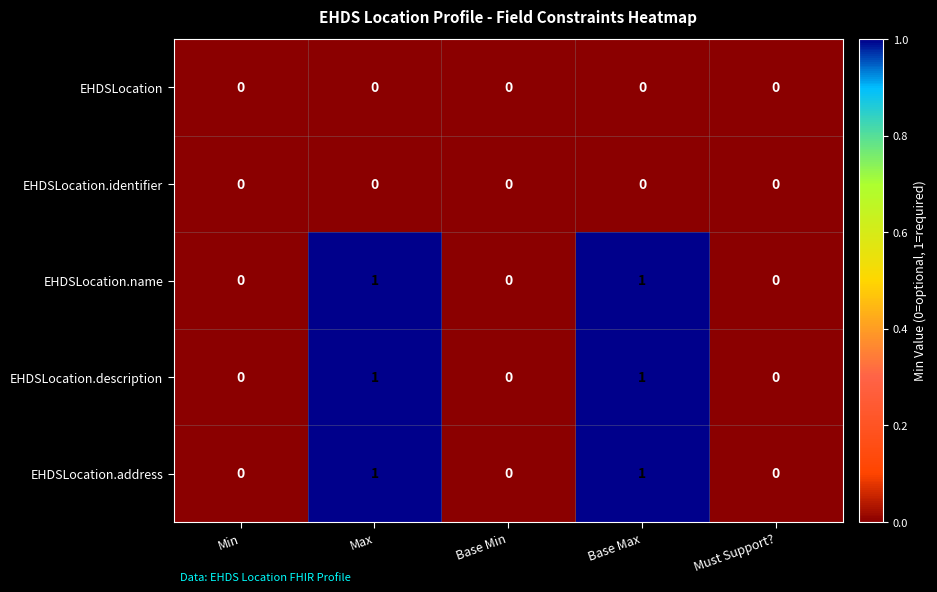

What is the greatest value displayed?

1